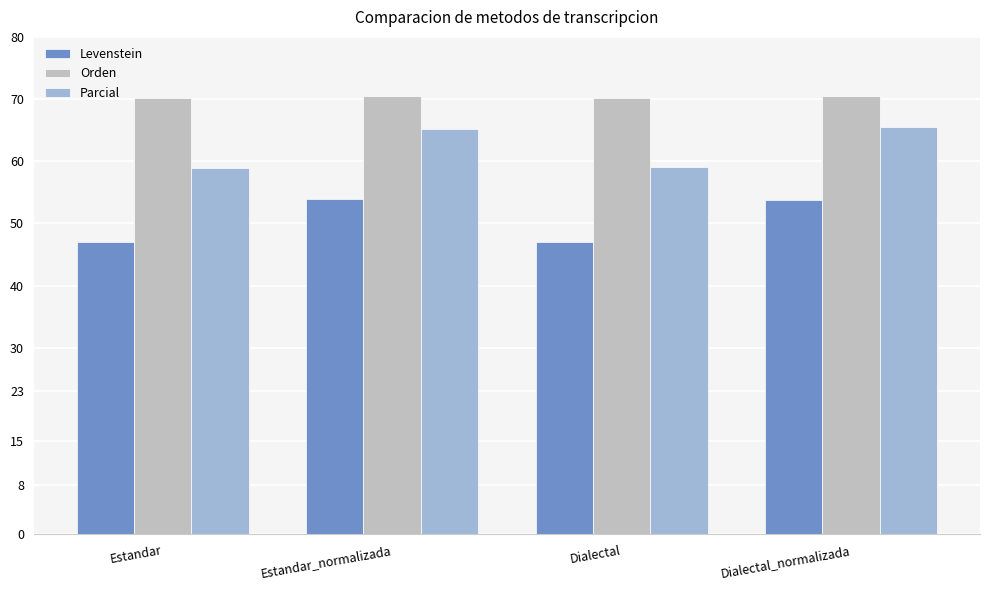

List the series in order of their overall mean, highest first.

Orden, Parcial, Levenstein